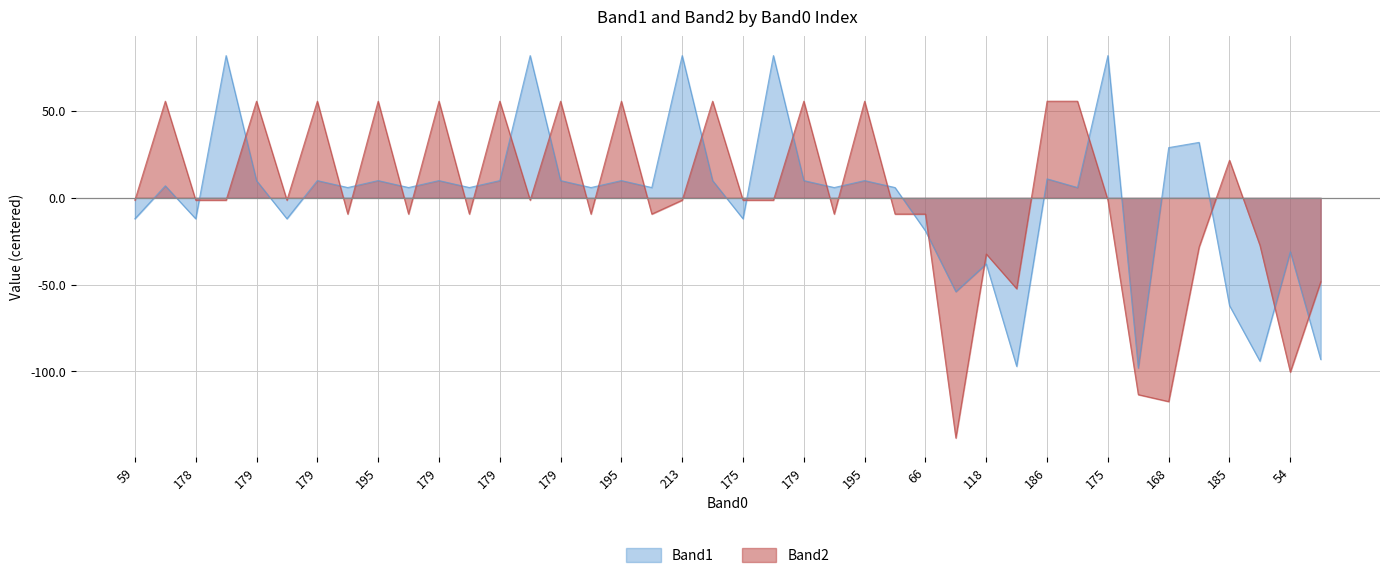

The Band1 series shows -98.1 at 33. True or false?

True